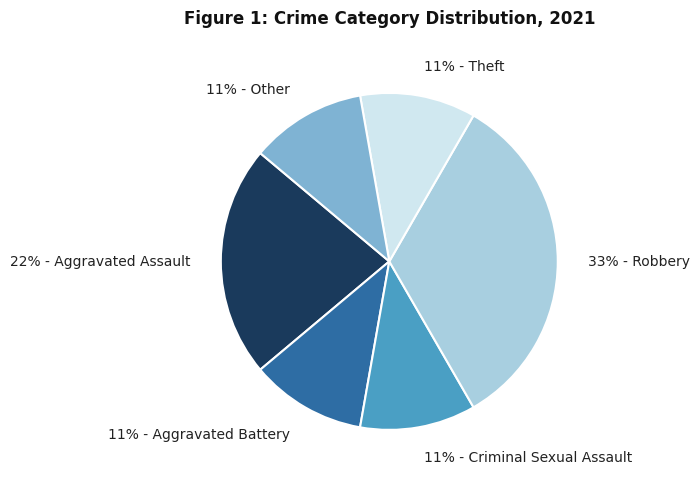

How many slices are in this pie chart?

6